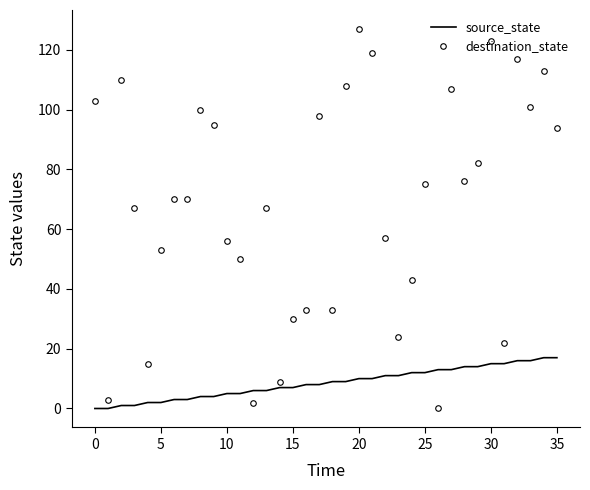

What is the difference between the maximum and minimum values in the source_state series?

17